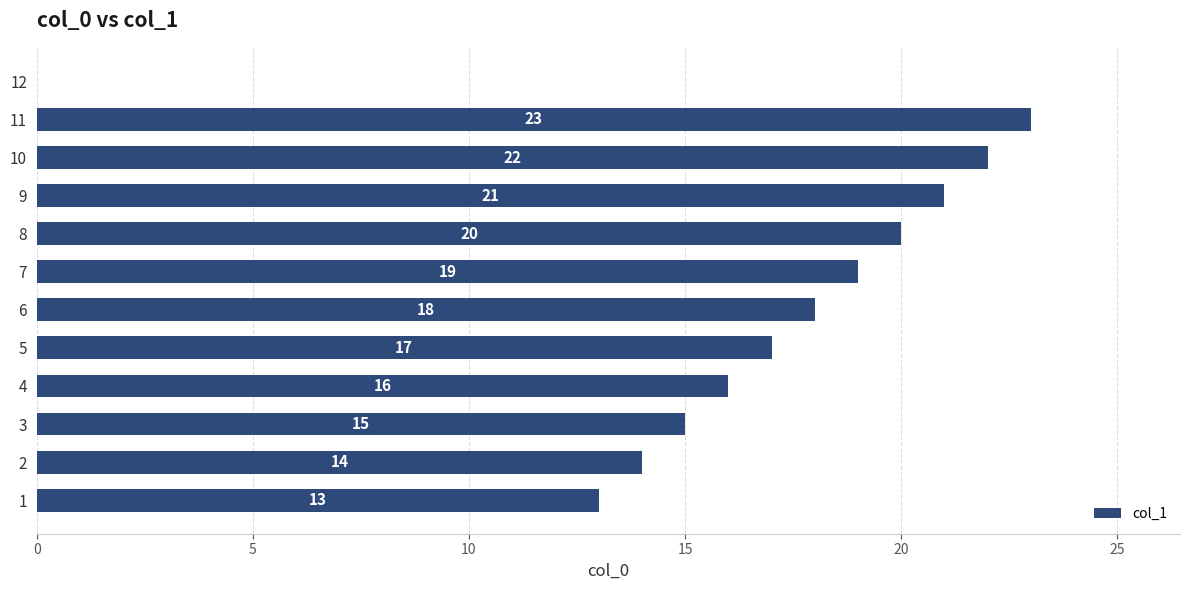

Approximately how many times larger is the value at 8 compared to 1?

1.5